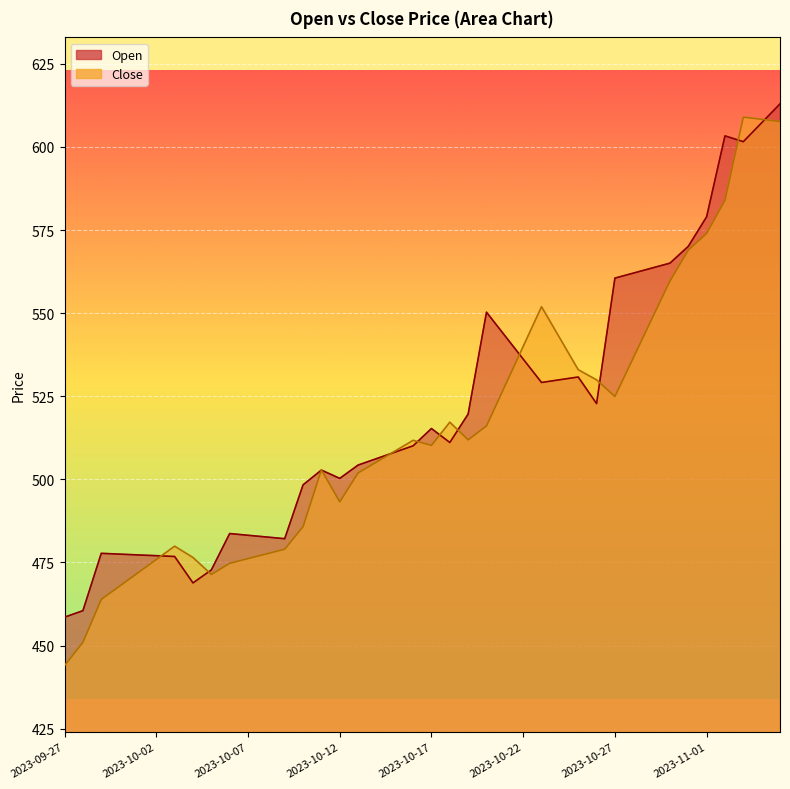

What is the value of the Close point at the 23rd from the left?

511.9